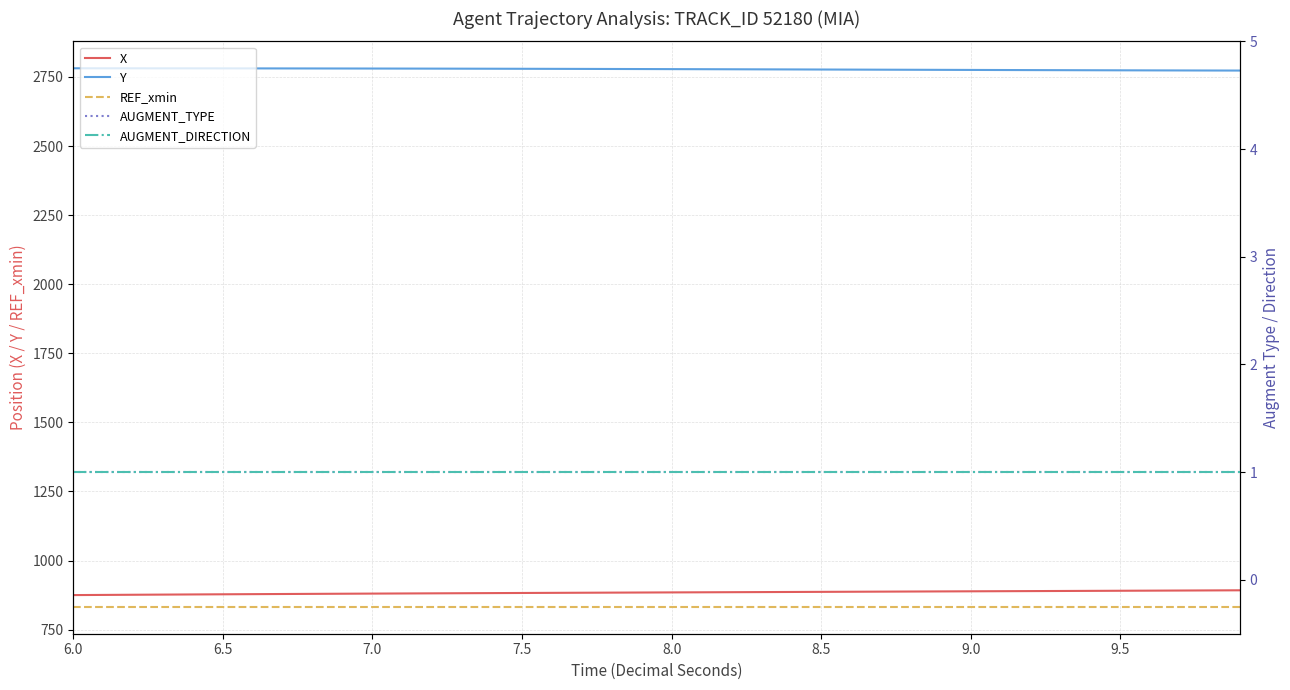

What are all the series names shown in the legend?

X, Y, REF_xmin, AUGMENT_TYPE, AUGMENT_DIRECTION